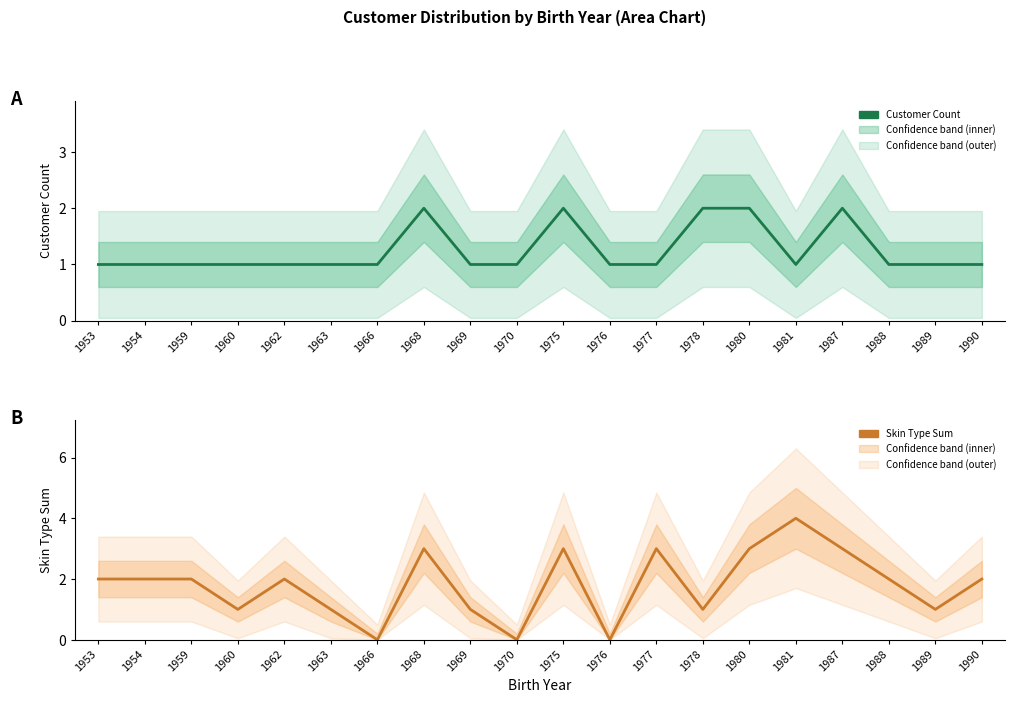

At which category does Customer Count reach its first local peak?

1968